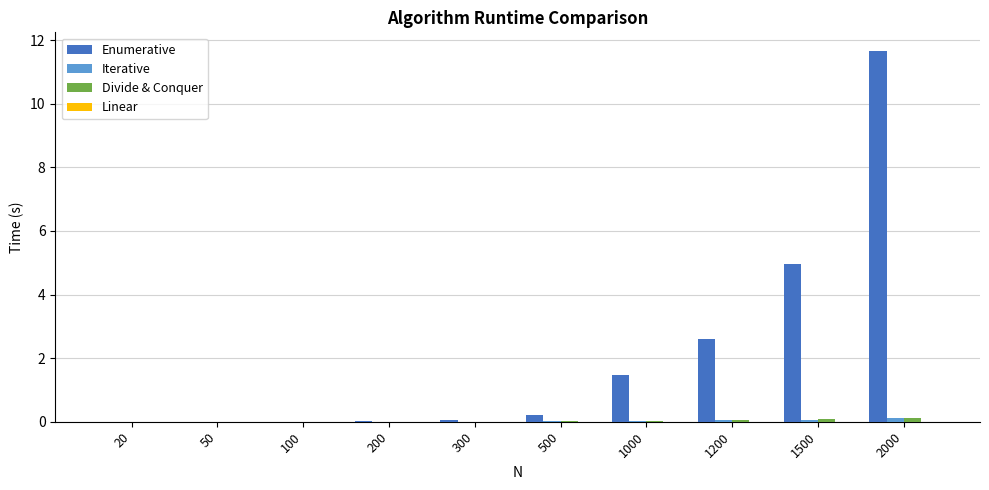

Which series has the largest total across all categories?

Enumerative